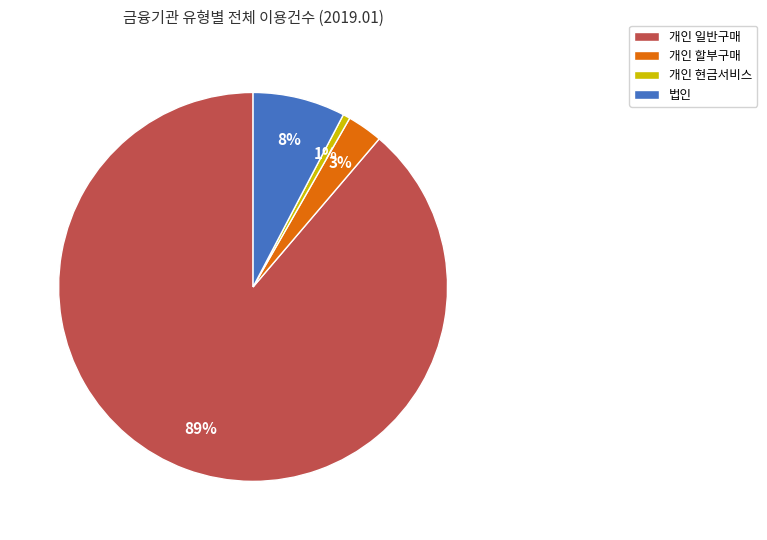

Do 개인 현금서비스 and 개인 일반구매 together represent more than half of the pie?

Yes